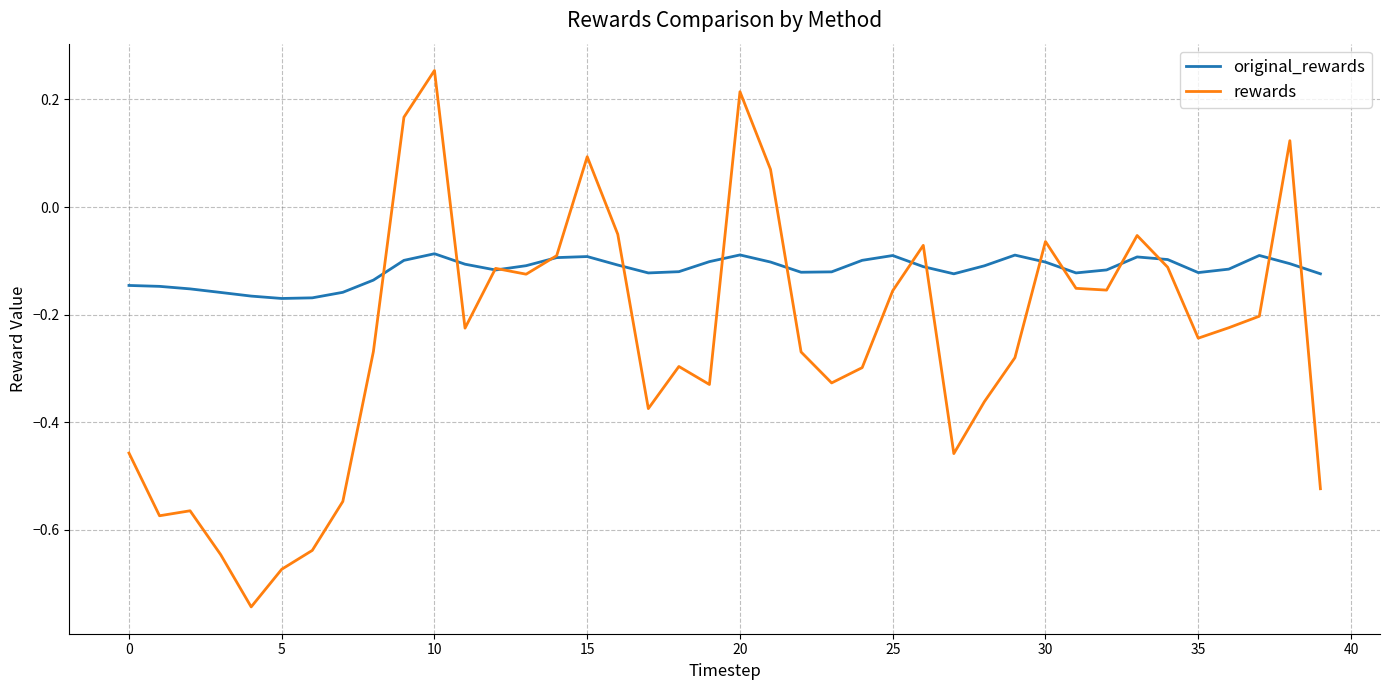

Which series has the widest spread of values?

rewards